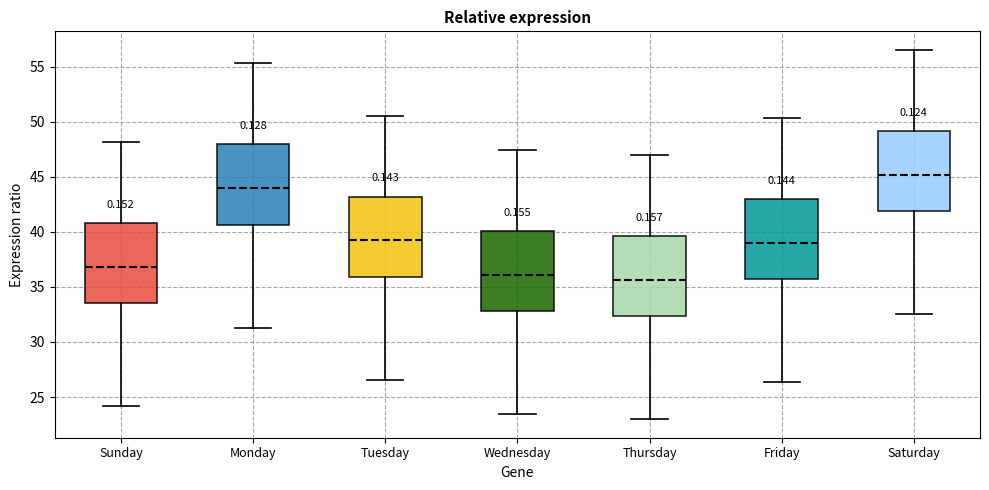

Reading left to right, transcribe this box plot: for each box, give where its median line is, the range the box spans, and where its two whiskers end, as read against the y-axis. The values are not printed on the chart, so give them approximately, as read against the axis.

Sunday: median 37.0, box 33.5 to 41.0, whiskers 24.0 to 48.0
Monday: median 44.0, box 40.5 to 48.0, whiskers 31.5 to 55.5
Tuesday: median 39.0, box 36.0 to 43.0, whiskers 26.5 to 50.5
Wednesday: median 36.0, box 33.0 to 40.0, whiskers 23.5 to 47.5
Thursday: median 35.5, box 32.5 to 39.5, whiskers 23.0 to 47.0
Friday: median 39.0, box 35.5 to 43.0, whiskers 26.5 to 50.5
Saturday: median 45.0, box 42.0 to 49.0, whiskers 32.5 to 56.5